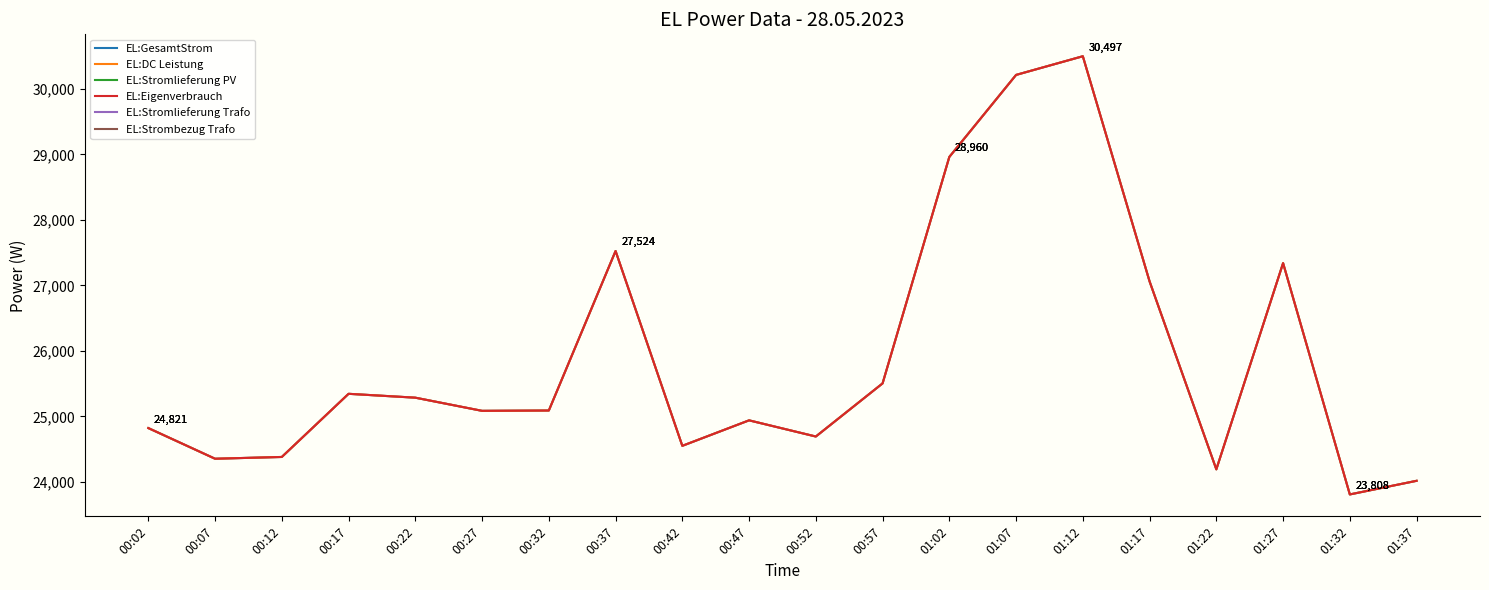

At which category is the sum across all series the highest?

01:12